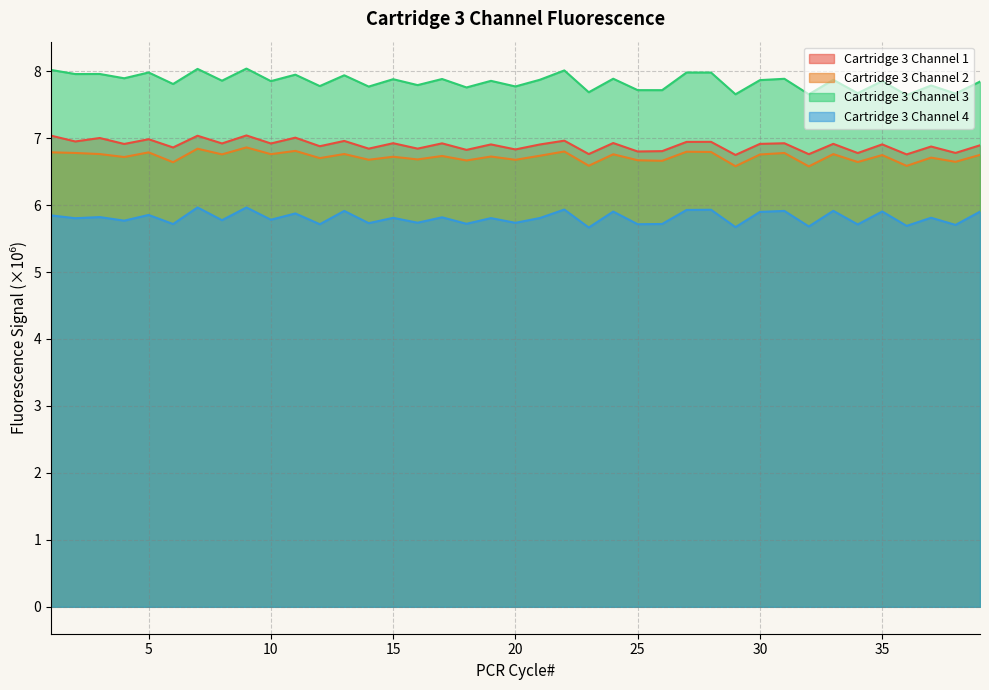

What is the value of the Cartridge 3 Channel 2 point at the 15th from the left?

6.7